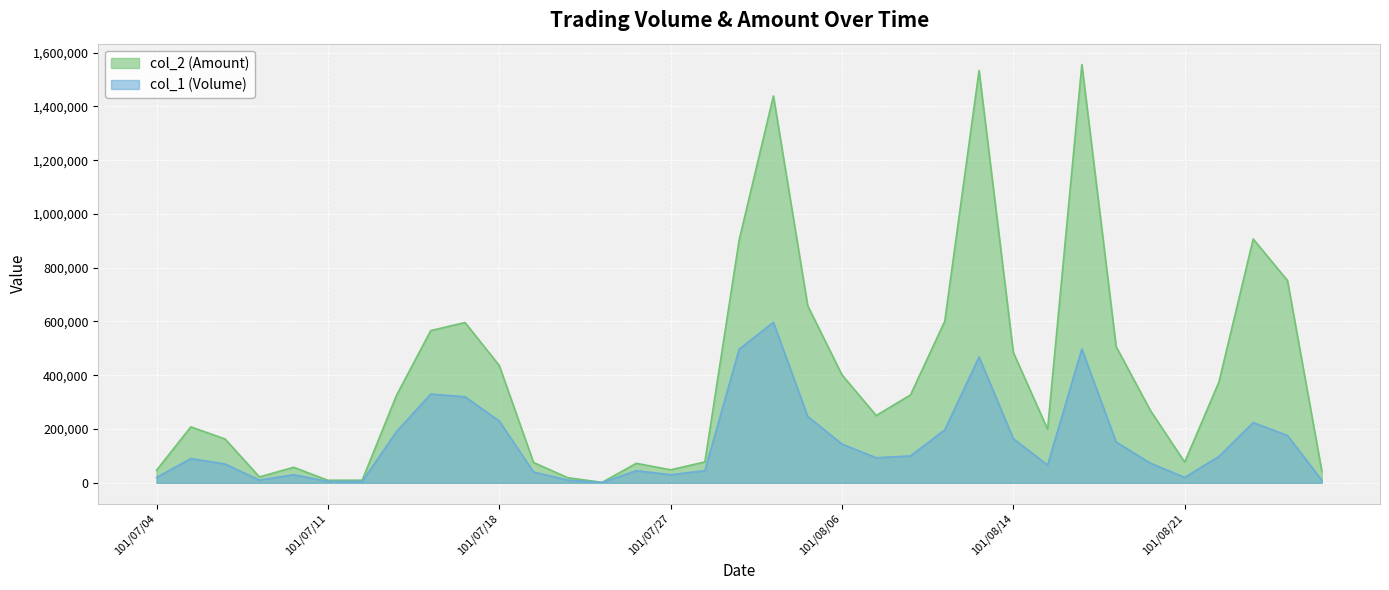

True or false: col_1 (Volume) has more than 0 points higher than both neighbors.

True